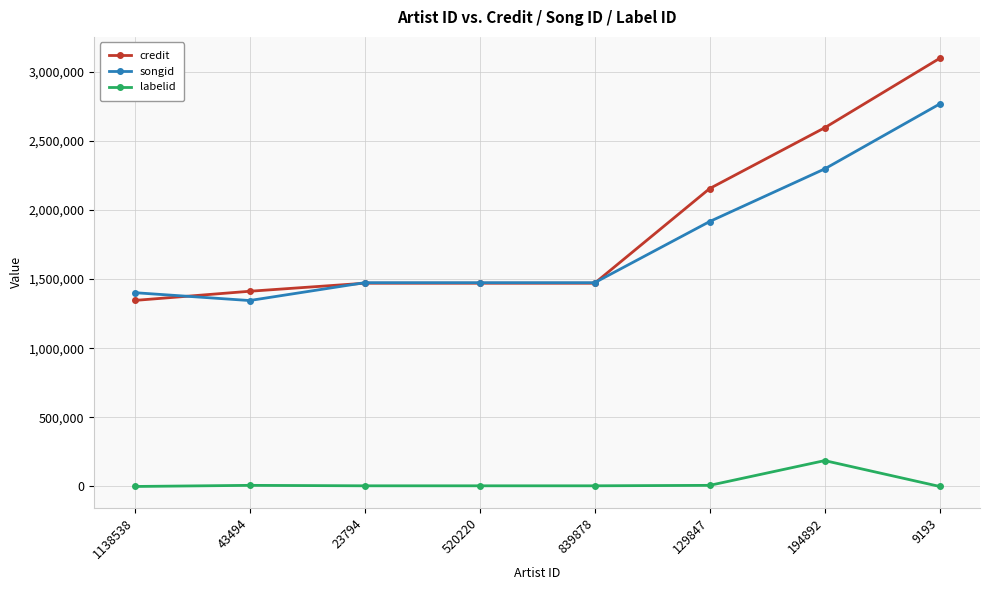

What position from the right is 23794?

6